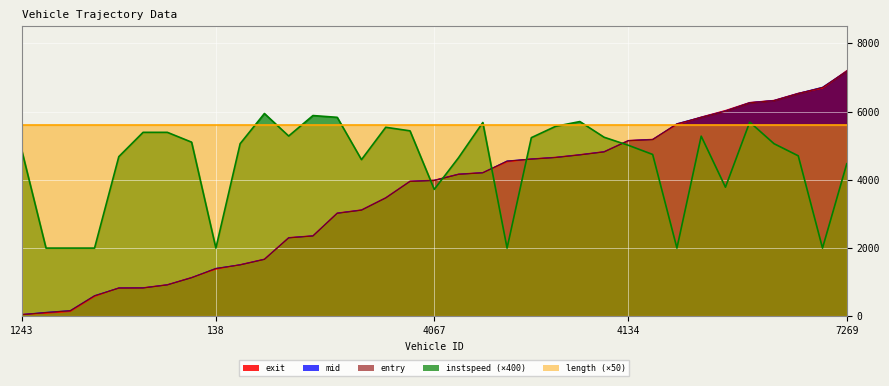

What is the value of the mid point at the 4th from the left?

606.2